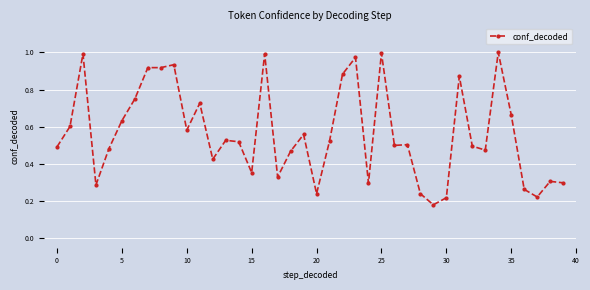

True or false: the data has more than 2 interior local peaks.

True